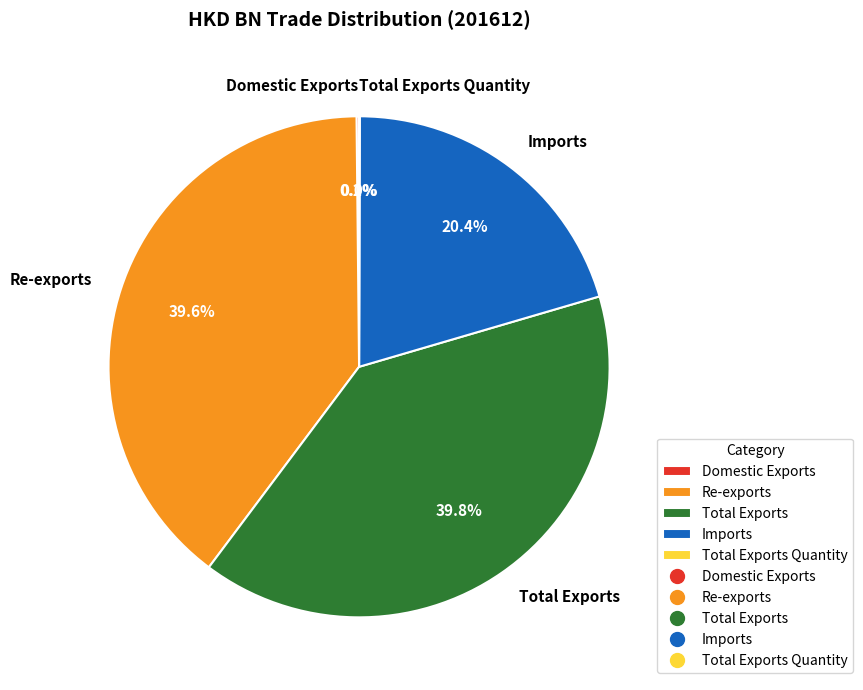

To the nearest percent, what is the combined percentage of Re-exports and Imports?

60%